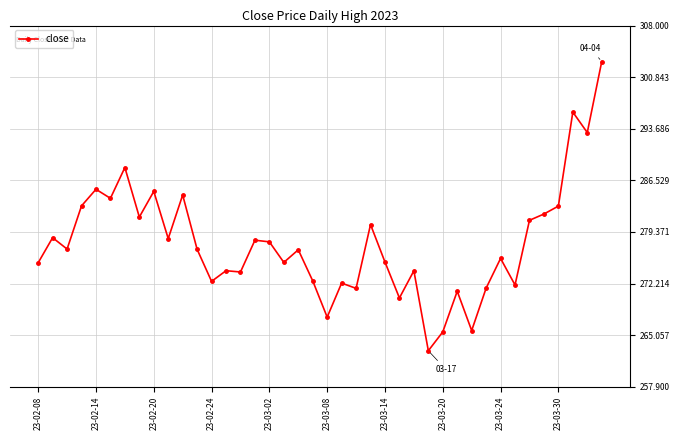

True or false: the data has more than 1 interior local peaks.

True